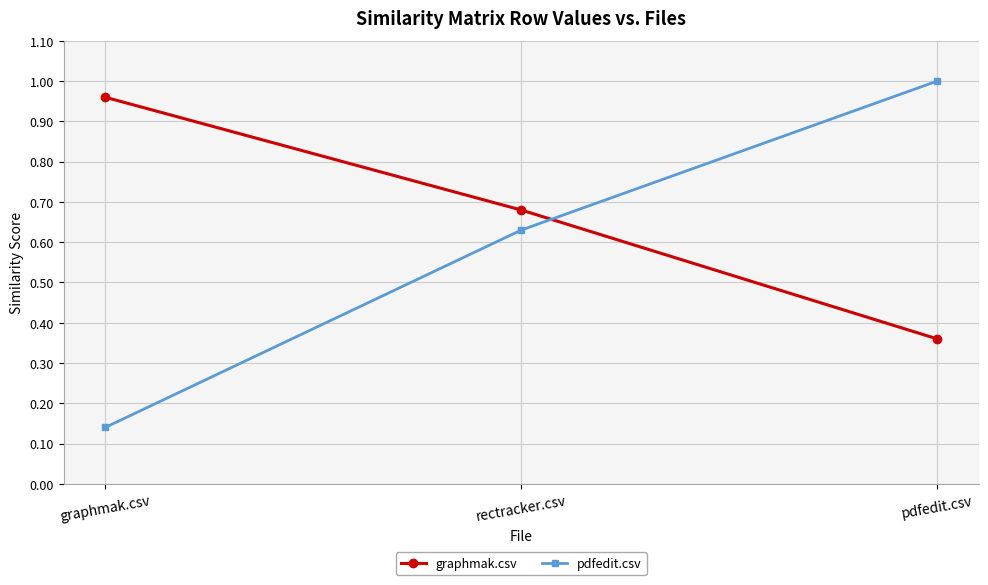

Which series has the largest range (max minus min)?

pdfedit.csv